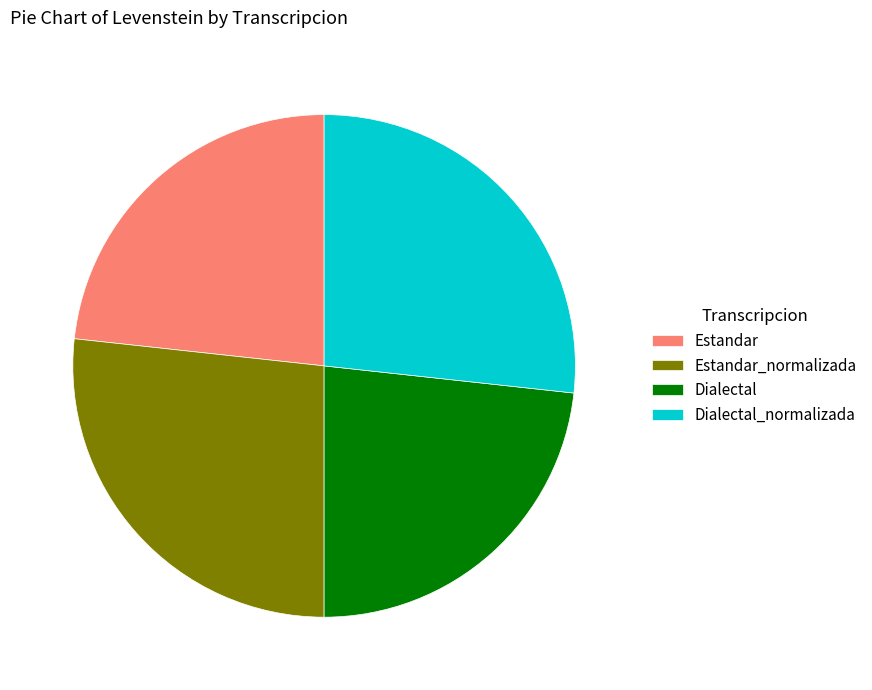

Is there a majority slice in this chart?

No